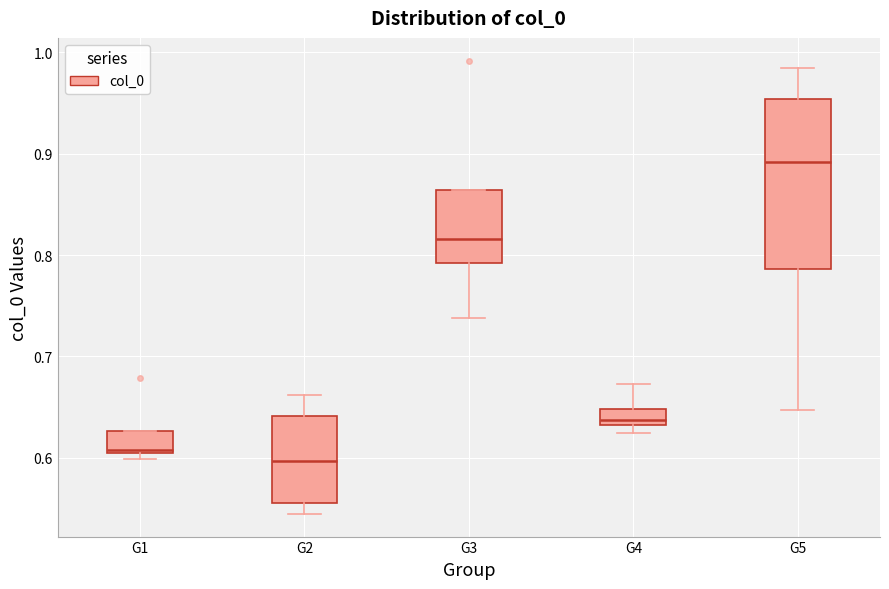

Which box is the tallest, from its lower edge to its upper edge?

G5